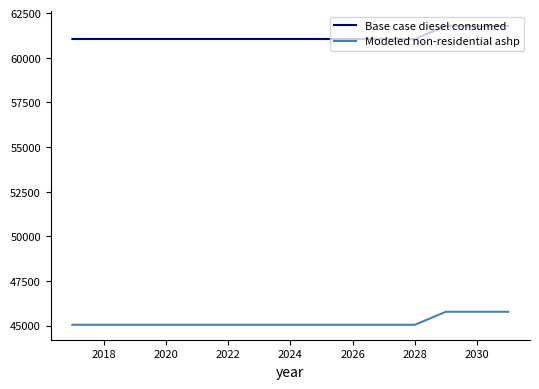

List the series in order of their overall mean, lowest first.

Modeled non-residential ashp, Base case diesel consumed